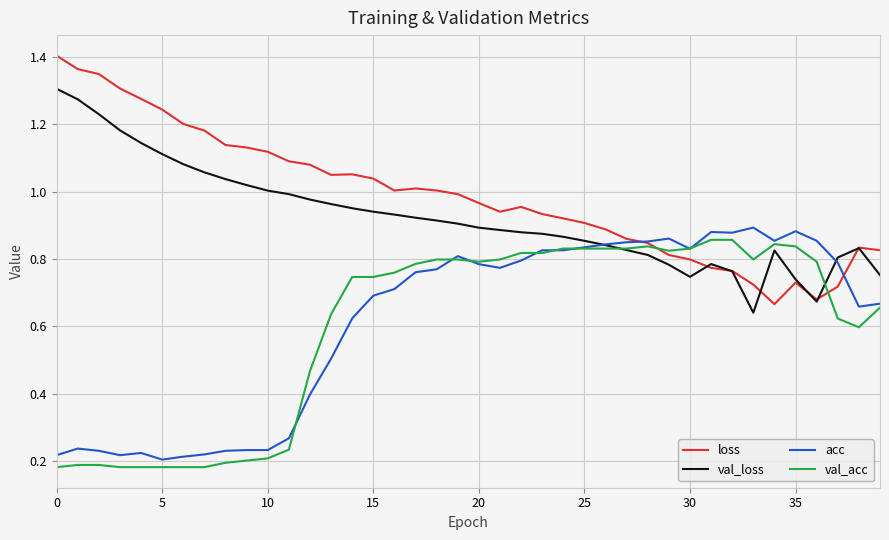

Which series has the largest total across all categories?

loss